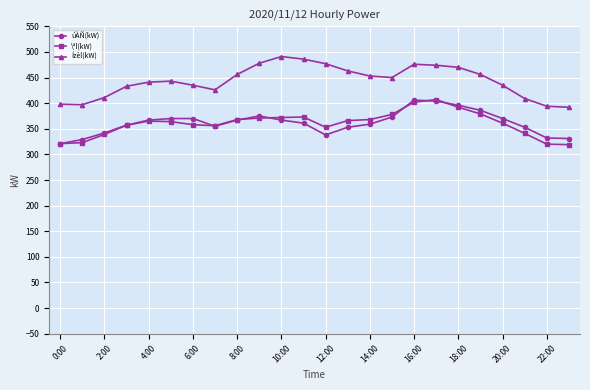

What is the value of the úÀÑ(kW) point at the 19th from the left?

396